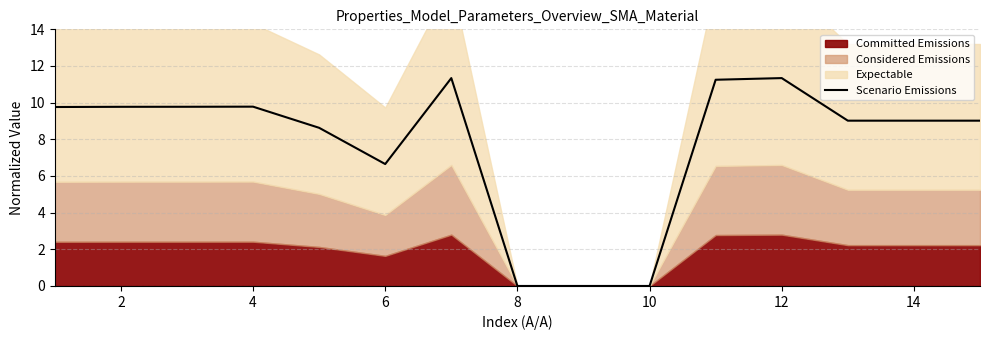

Reading left to right, what are all the values shown in this chart?

9.8	9.8	9.8	9.8	8.6	6.7	11.3	0.0	0.0	0.0	11.2	11.3	9.0	9.0	9.0